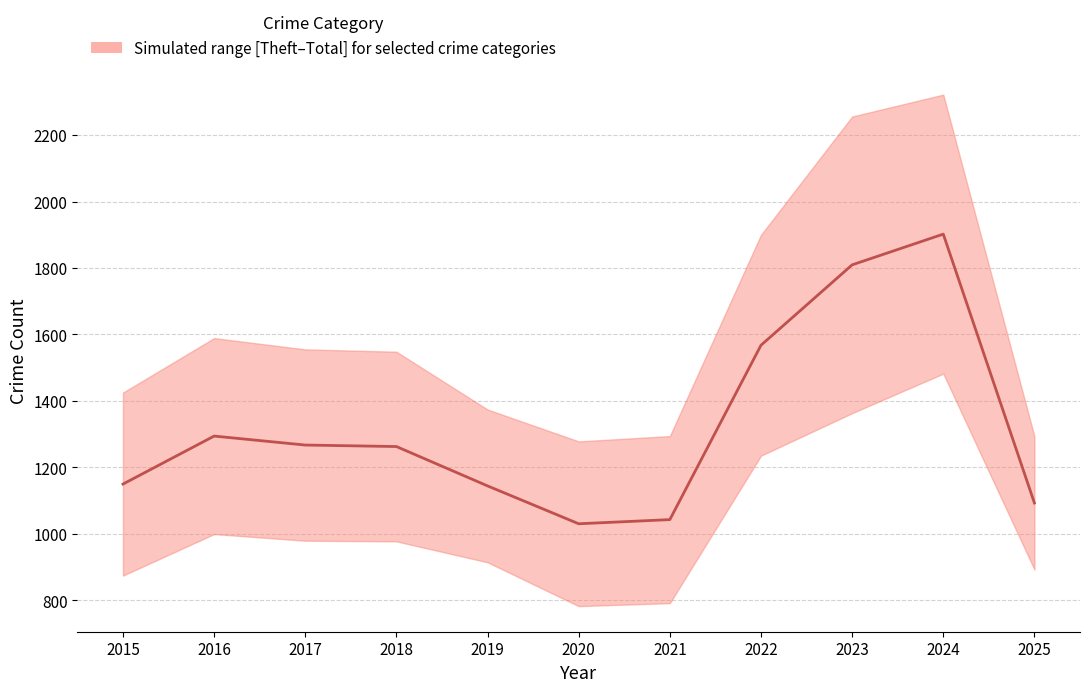

Rank the categories by value from lowest to highest.

2020, 2021, 2025, 2019, 2015, 2018, 2017, 2016, 2022, 2023, 2024